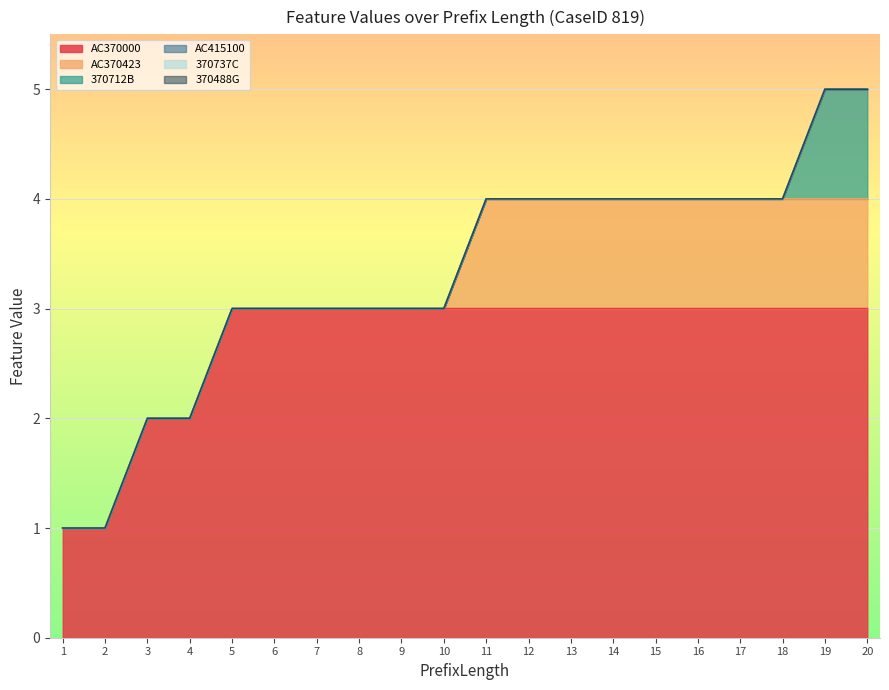

Between 6 and 10, which series saw the biggest shift?

AC370000